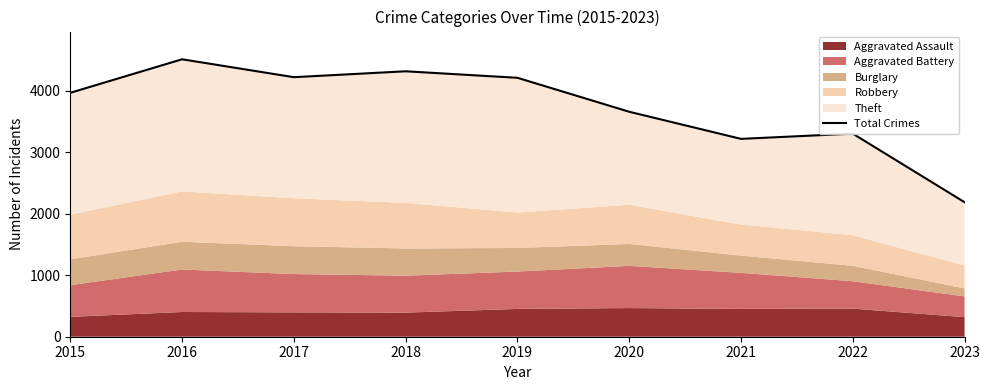

Rank the categories by value from highest to lowest.

2016, 2018, 2017, 2019, 2015, 2020, 2022, 2021, 2023